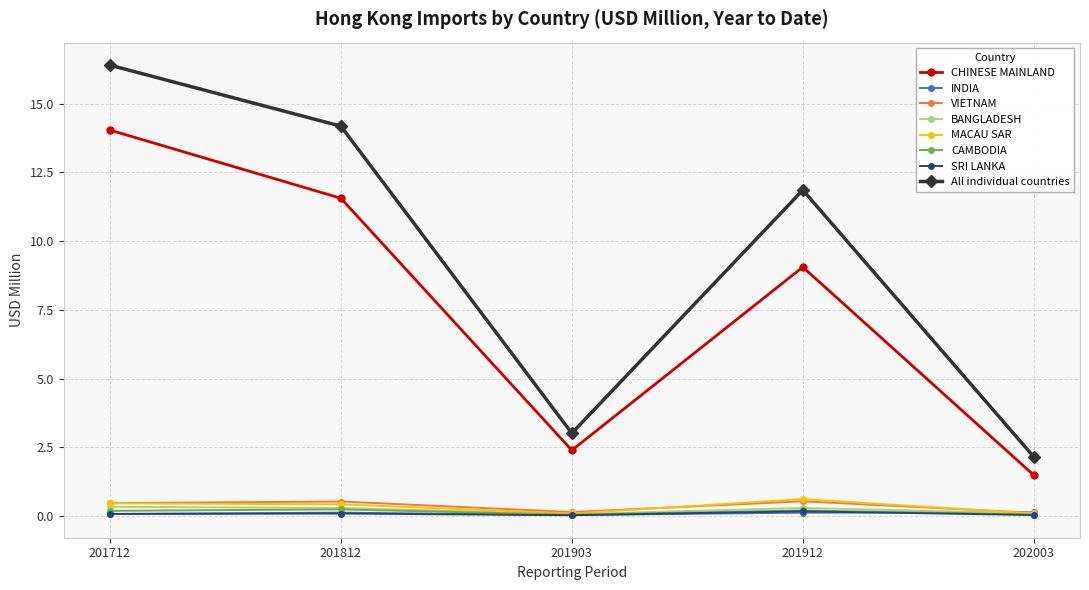

Rank the categories by CHINESE MAINLAND value from lowest to highest.

202003, 201903, 201912, 201812, 201712